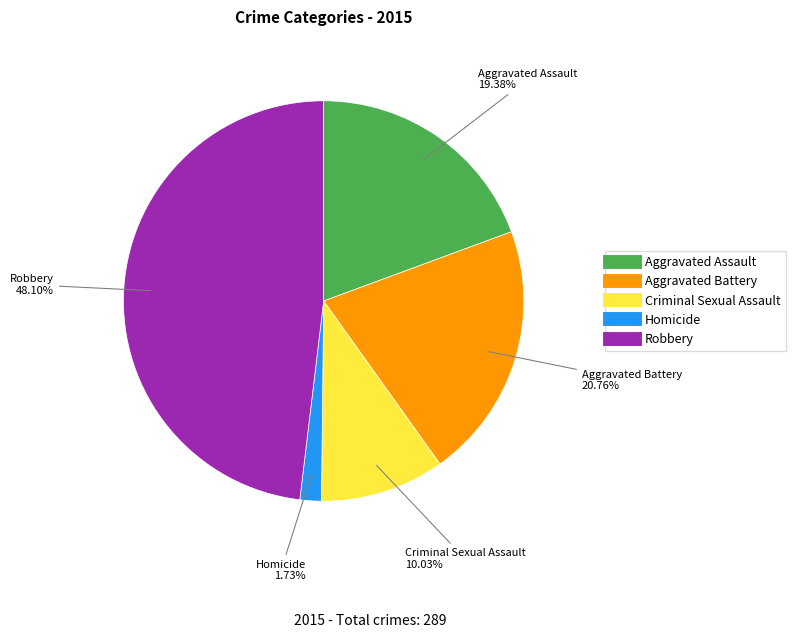

Count the number of slices in the pie.

5